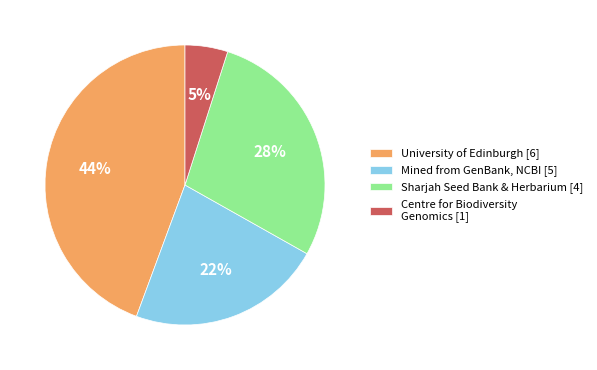

What is the largest slice in the pie chart?

University of Edinburgh [6]